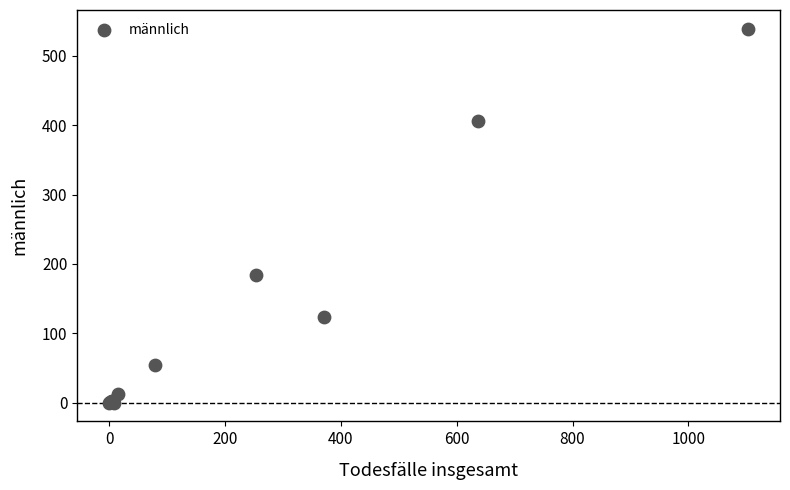

What Y value in the scatter plot is closest to 269?

184